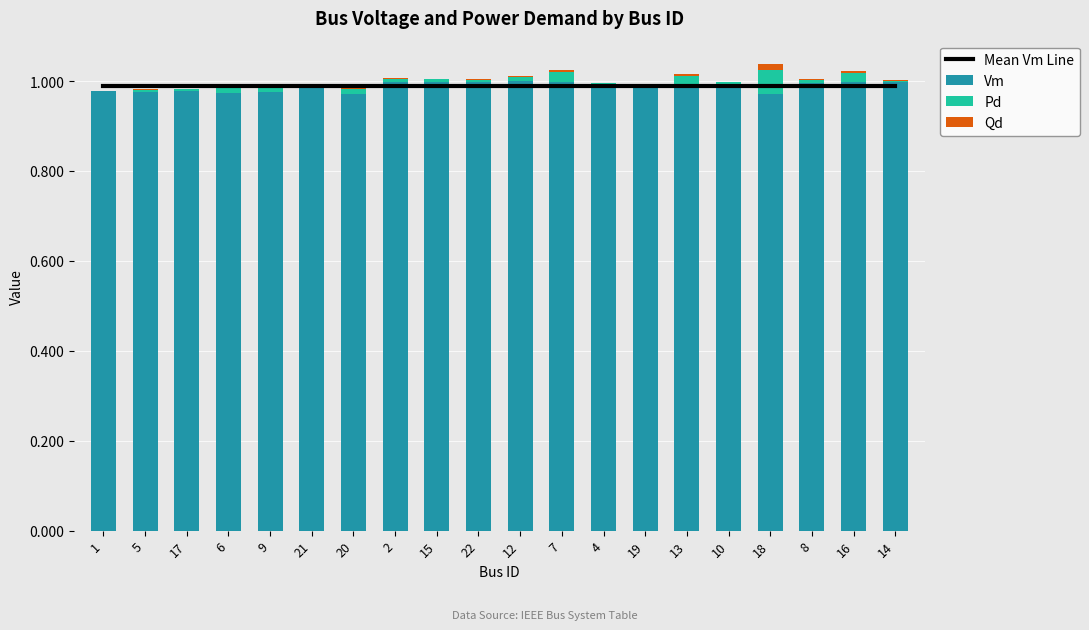

How many groups of bars are there?

20